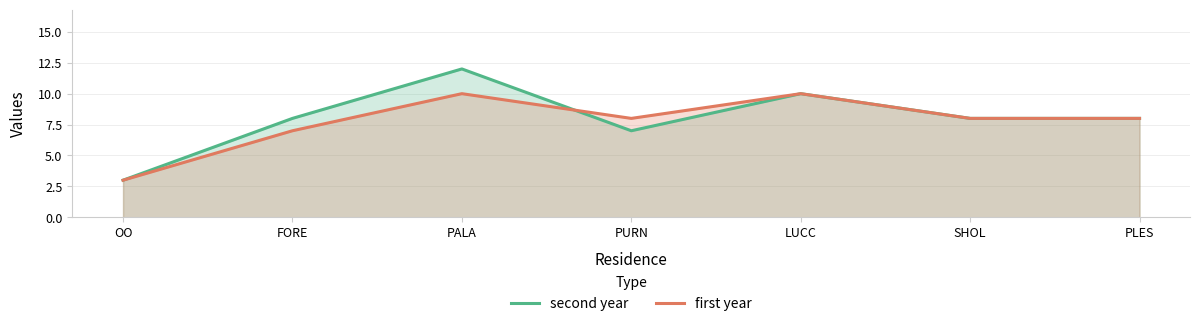

Between OO and LUCC, which series saw the biggest shift?

second year